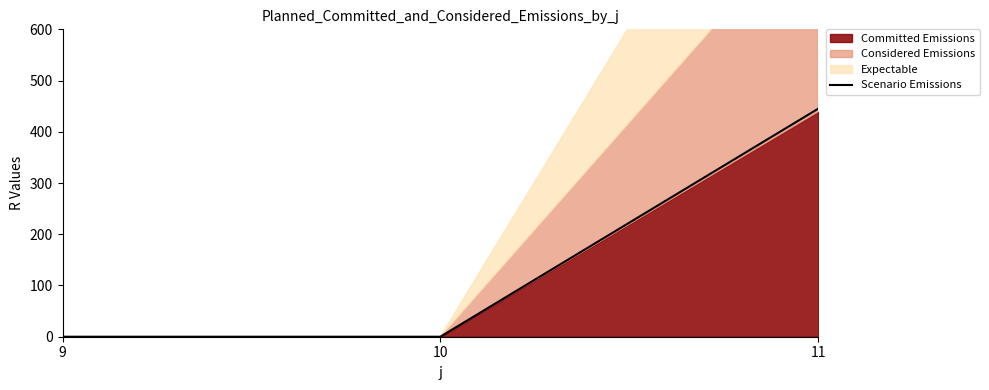

At which label is the value closest to 222?

9